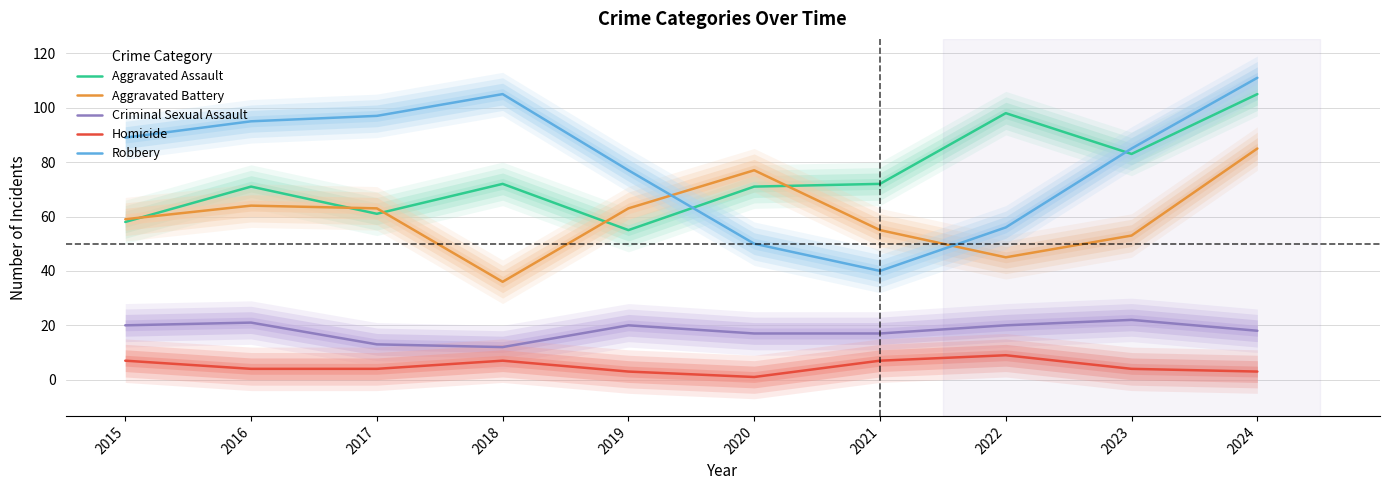

How many categories are shown in the chart?

10